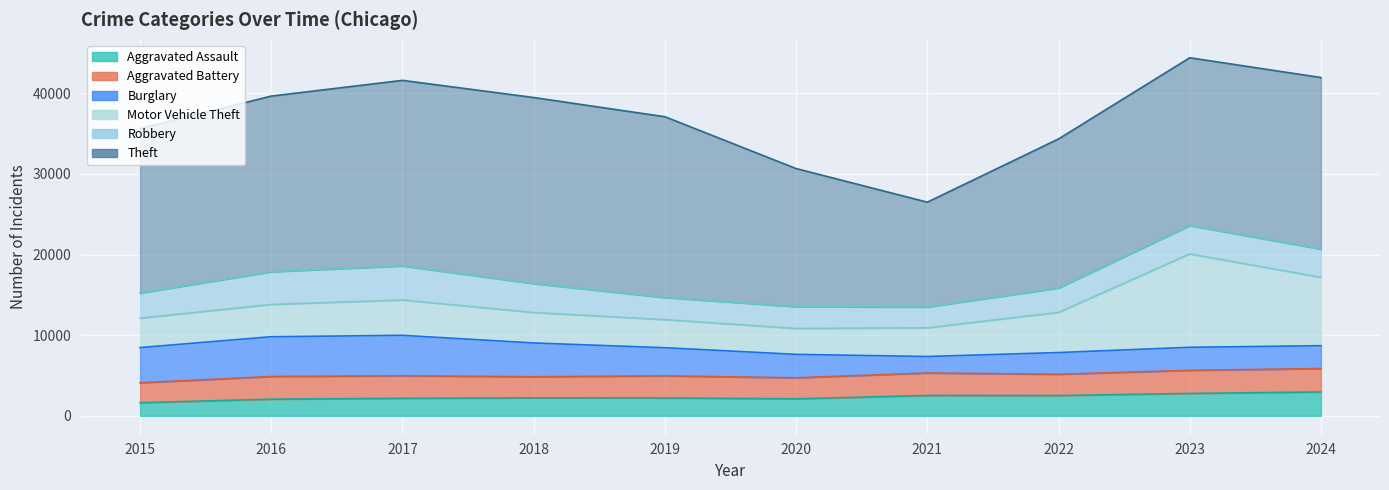

At how many categories does at least one series exceed 1924?

10